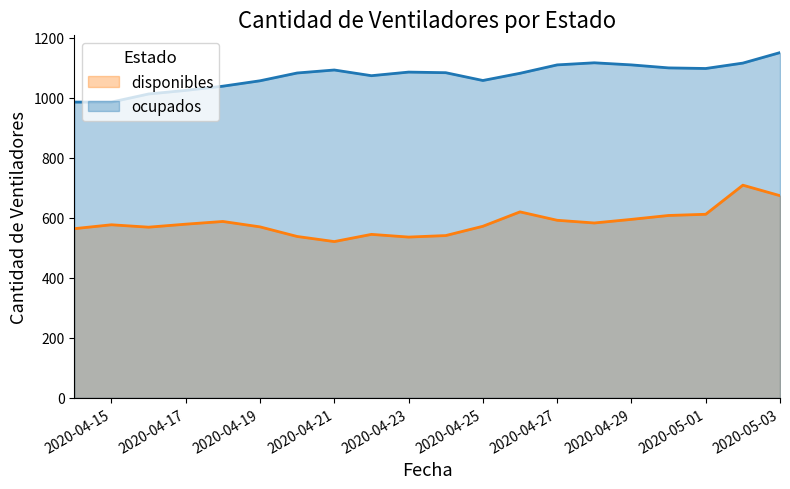

What is the value of the ocupados point at the 7th from the left?

1083